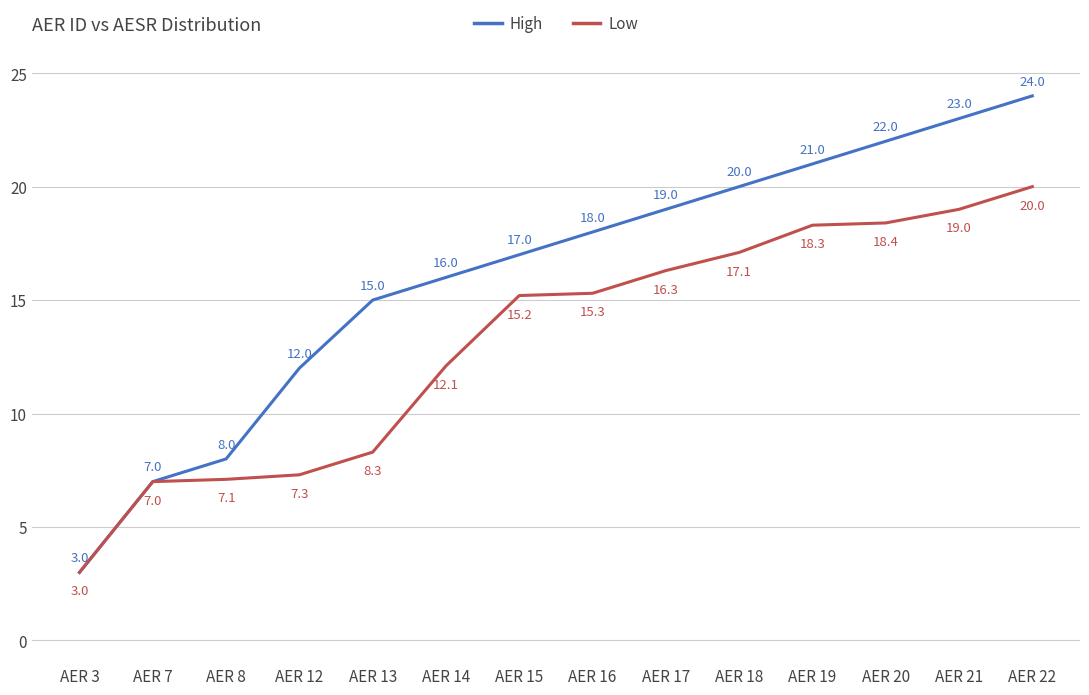

What is the difference between the second highest and second lowest values in the High series?

16.0